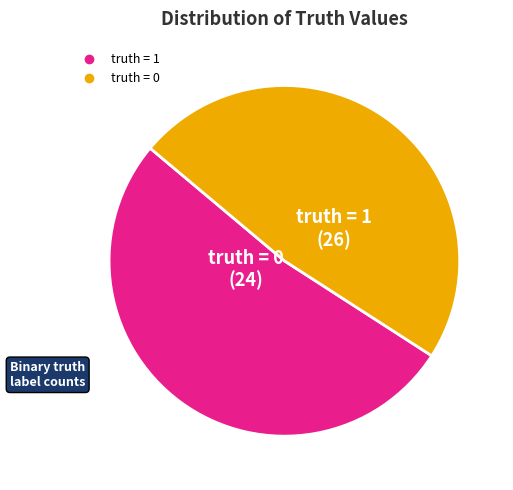

Combined, do truth = 1 and truth = 0 account for over 50%?

Yes